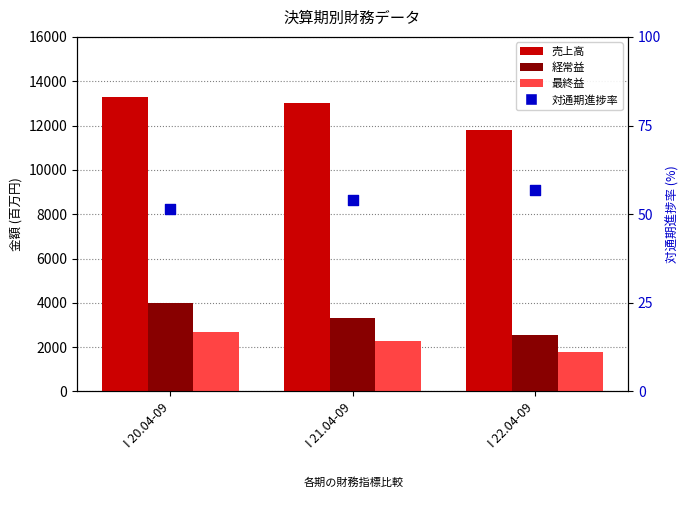

At which category is the sum across all series the highest?

I 20.04-09